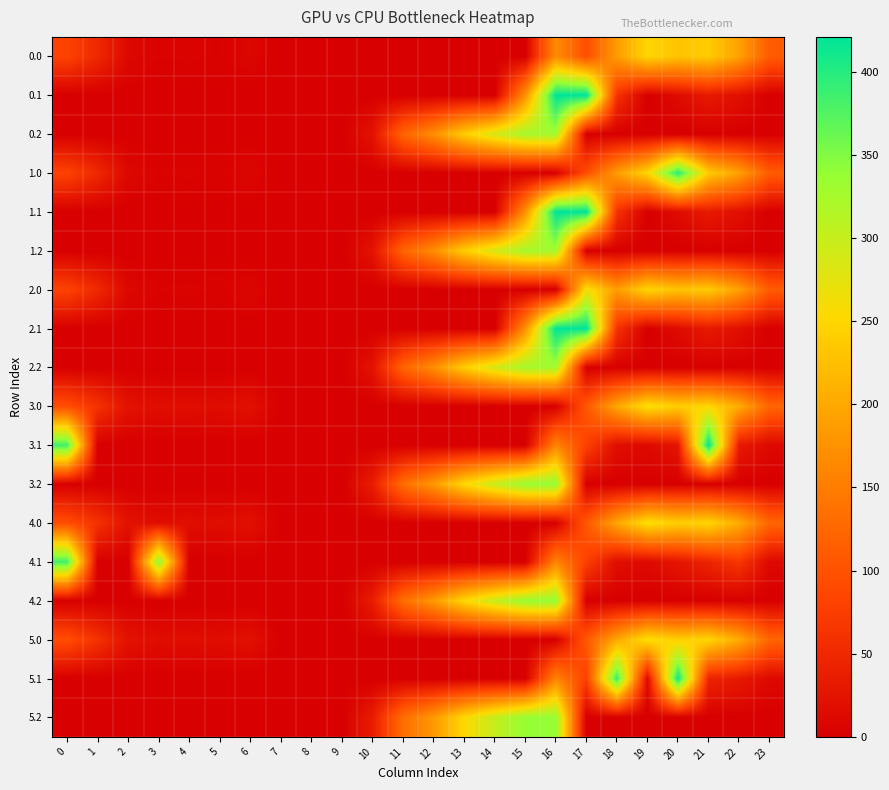

At how many categories does at least one series exceed 302?

8